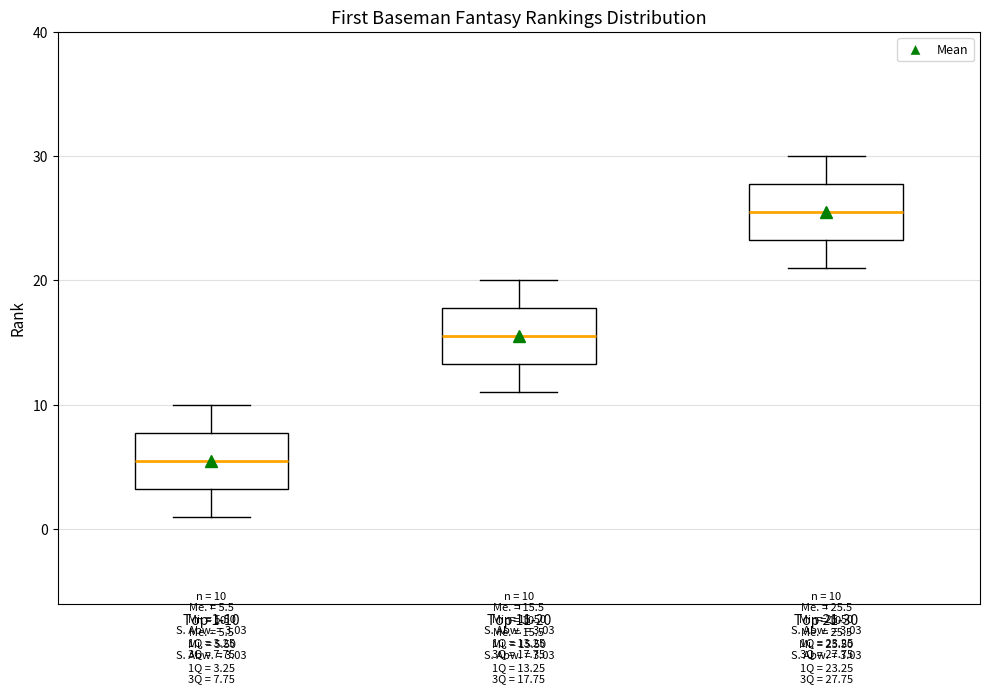

Which box has the lowest median line?

Top 1-10